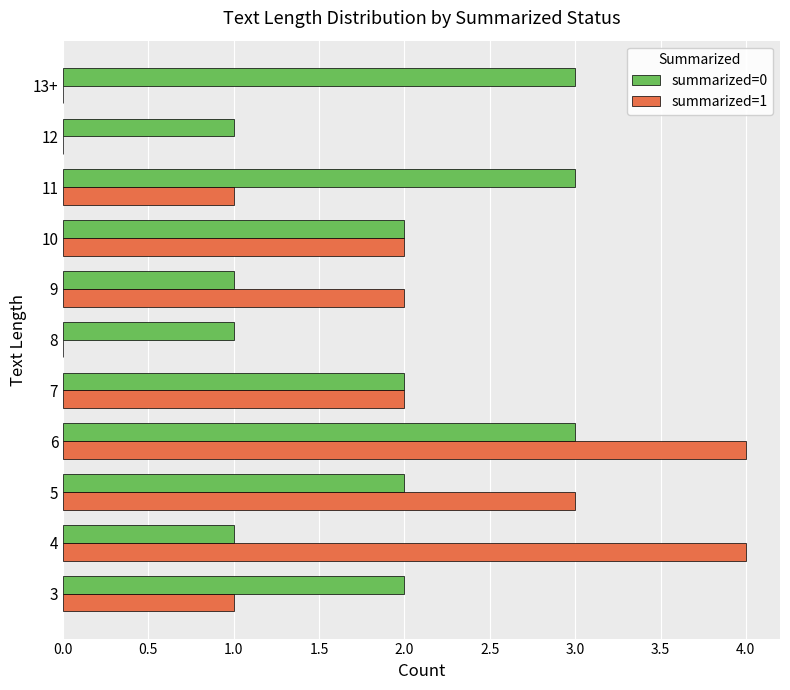

True or false: summarized=0 has a value of 1 at 3.

False